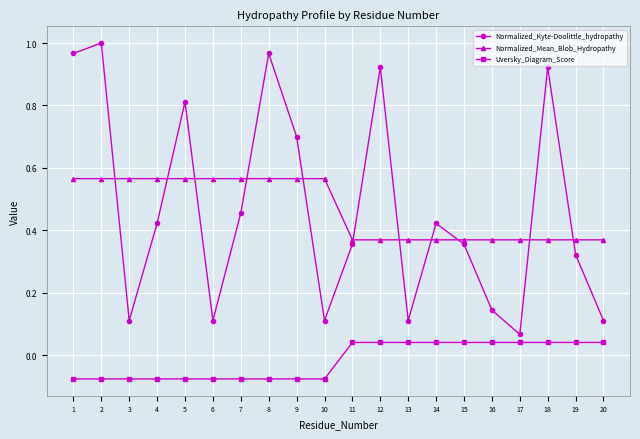

True or false: Uversky_Diagram_Score and Normalized_Mean_Blob_Hydropathy intersect in this chart.

False